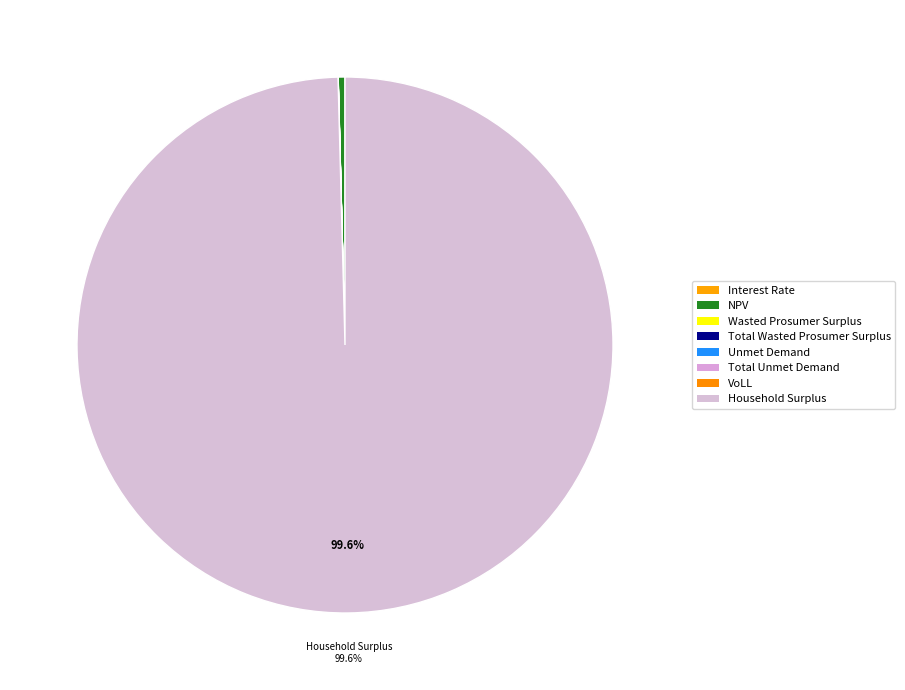

What is the change in value from NPV to Wasted Prosumer Surplus?

-4492007.9